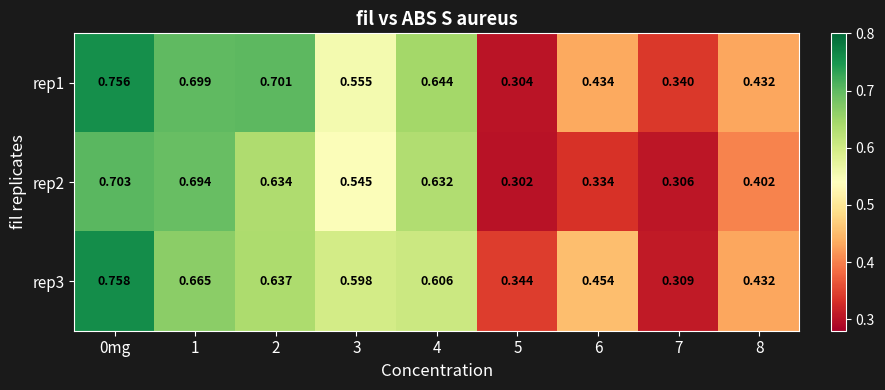

Is the value of rep1 at 3 greater than the value of rep2 at 7?

Yes